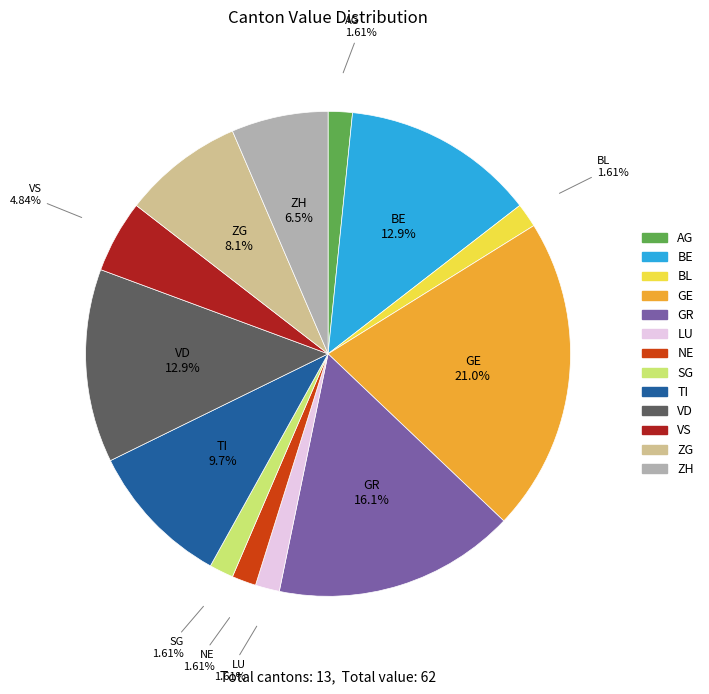

What is the largest slice in the pie chart?

GE